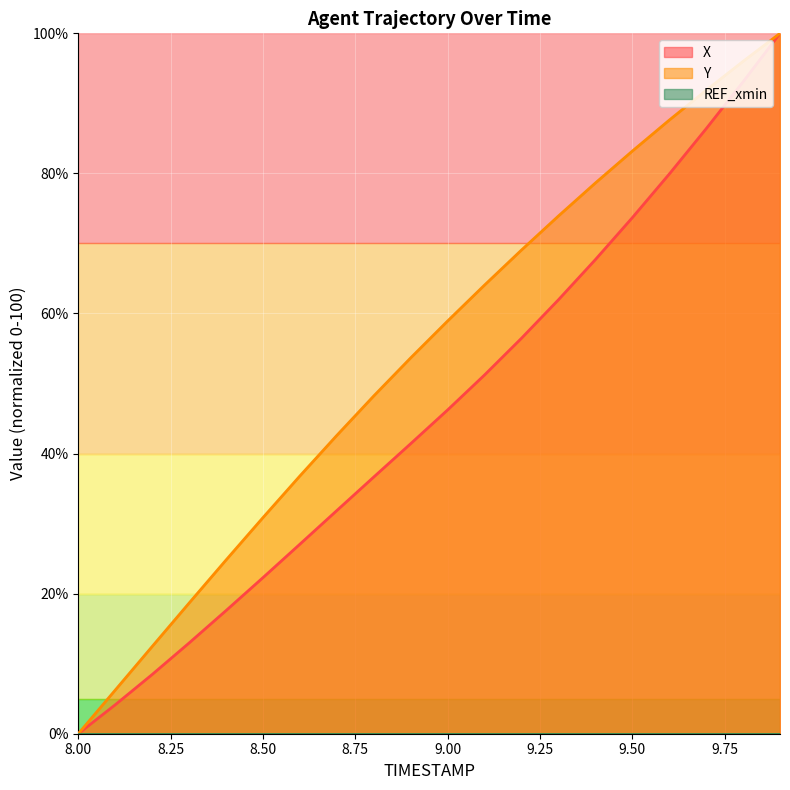

What is the difference between the Y values at 9.1 and 8.0?

64.1